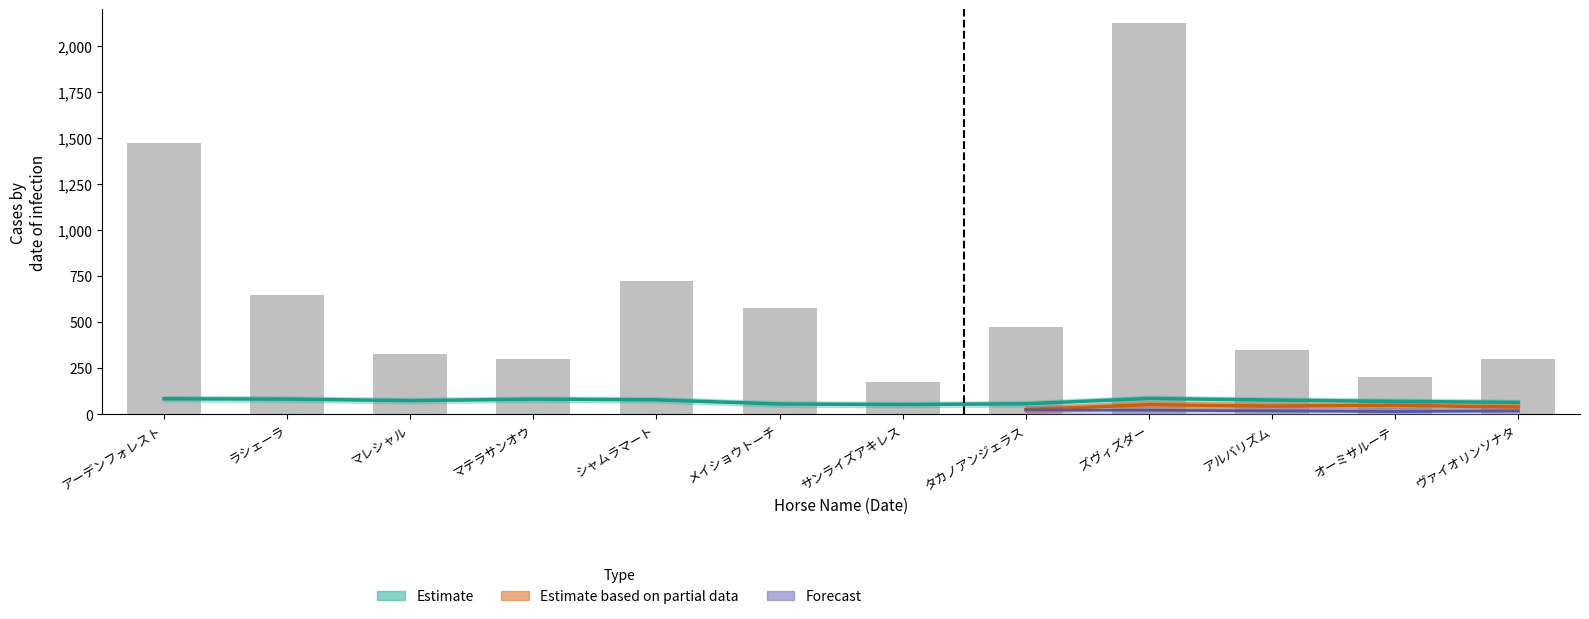

What is the smallest value displayed?

175